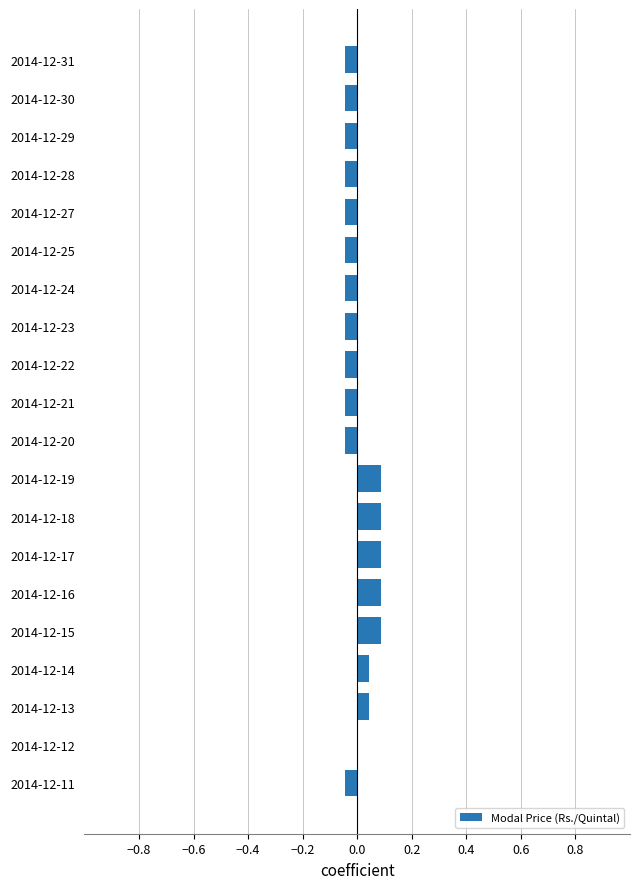

True or false: the data shows -0.1 at 2014-12-12.

False